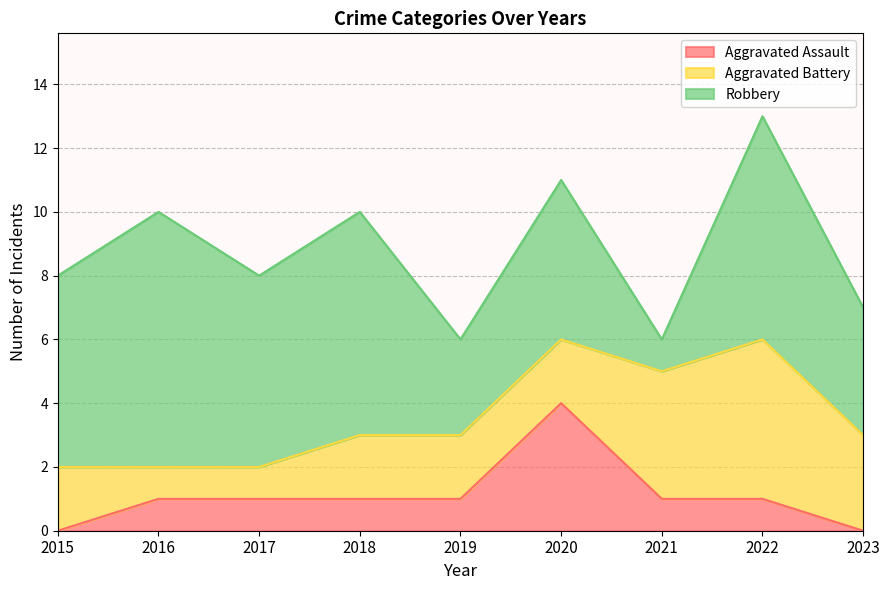

Where do Aggravated Battery and Robbery first cross each other?

2020 and 2021